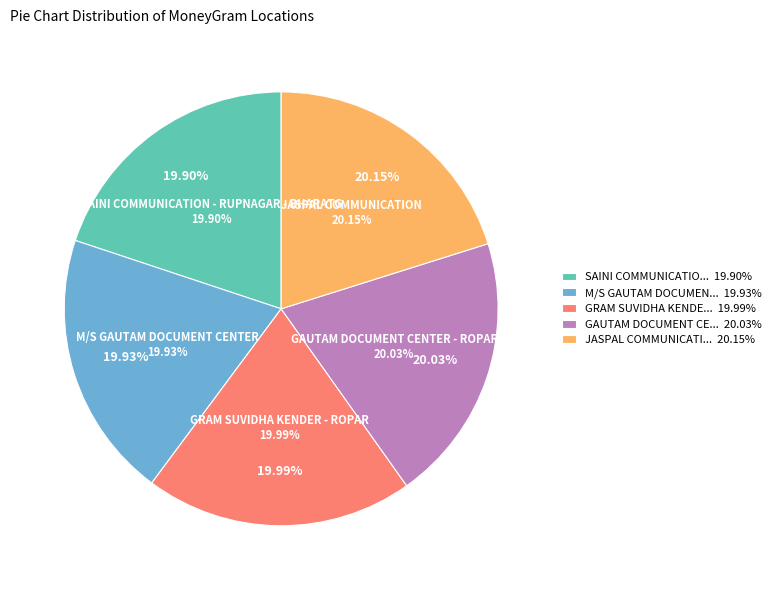

Does SAINI COMMUNICATION - RUPNAGAR - BHARATG account for over 50% of the chart?

No